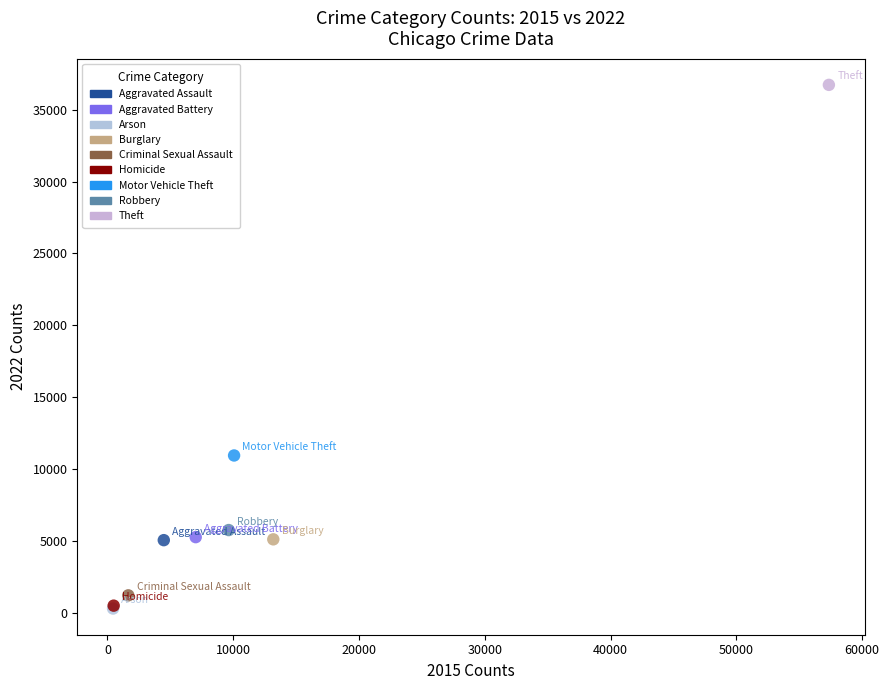

Which series reaches the maximum Y coordinate?

Theft